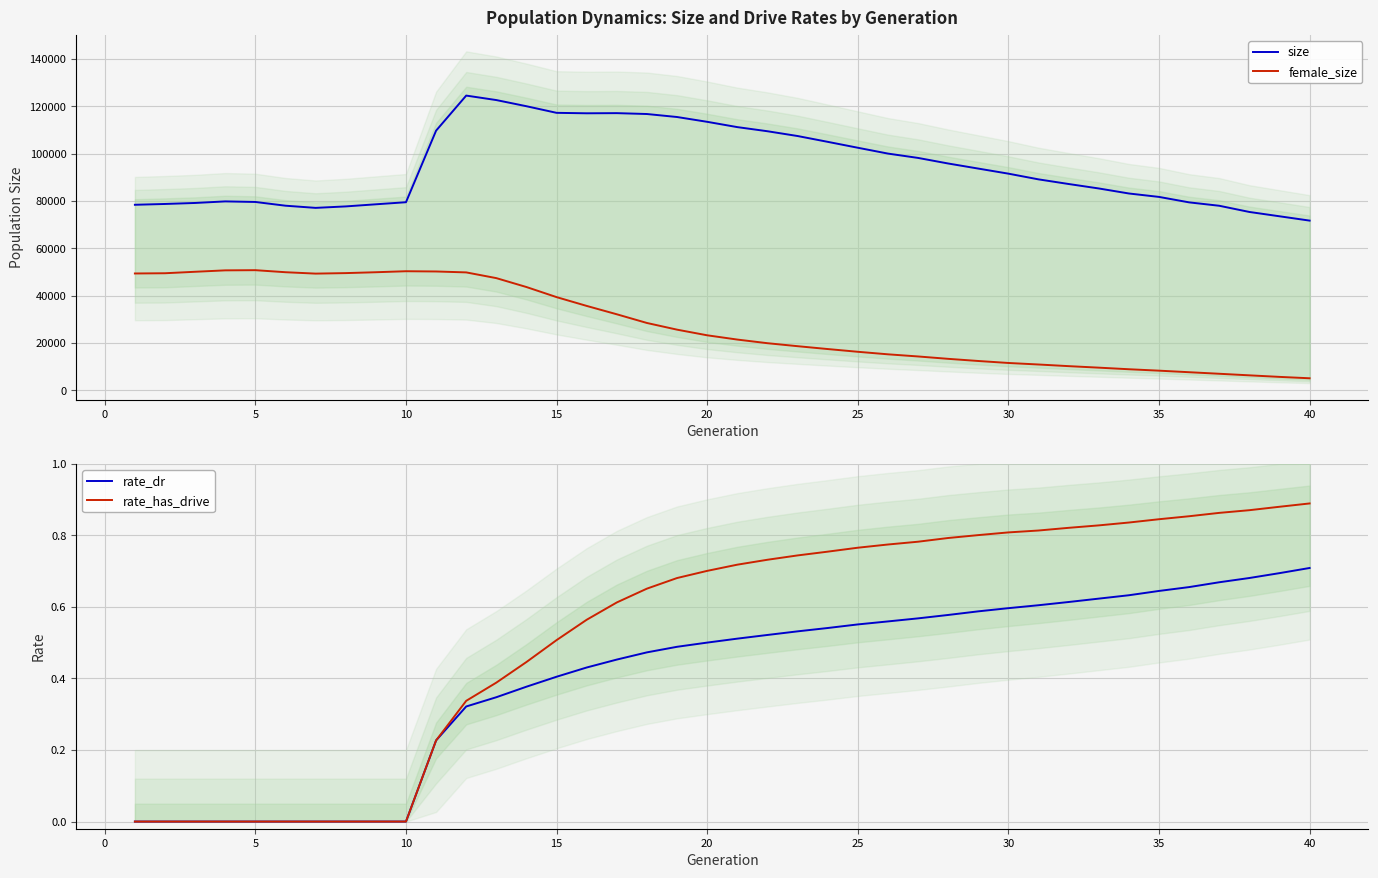

True or false: rate_dr and female_size intersect in this chart.

False